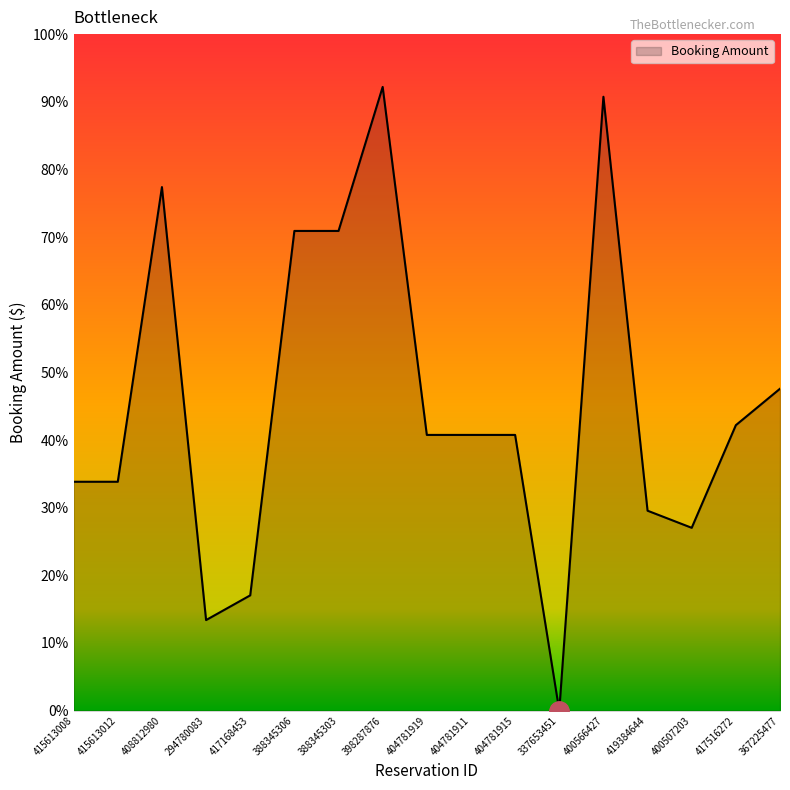

Where is the first local maximum?

408812980